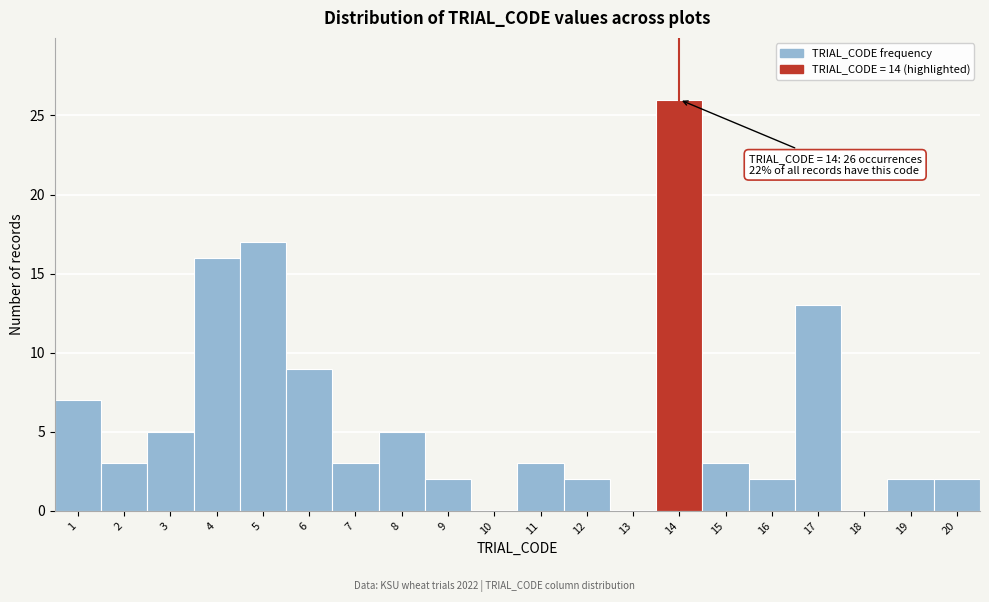

Reading right to left, list all the values displayed in this chart.

20=2	19=2	18=0	17=13	16=2	15=3	14=26	13=0	12=2	11=3	10=0	9=2	8=5	7=3	6=9	5=17	4=16	3=5	2=3	1=7